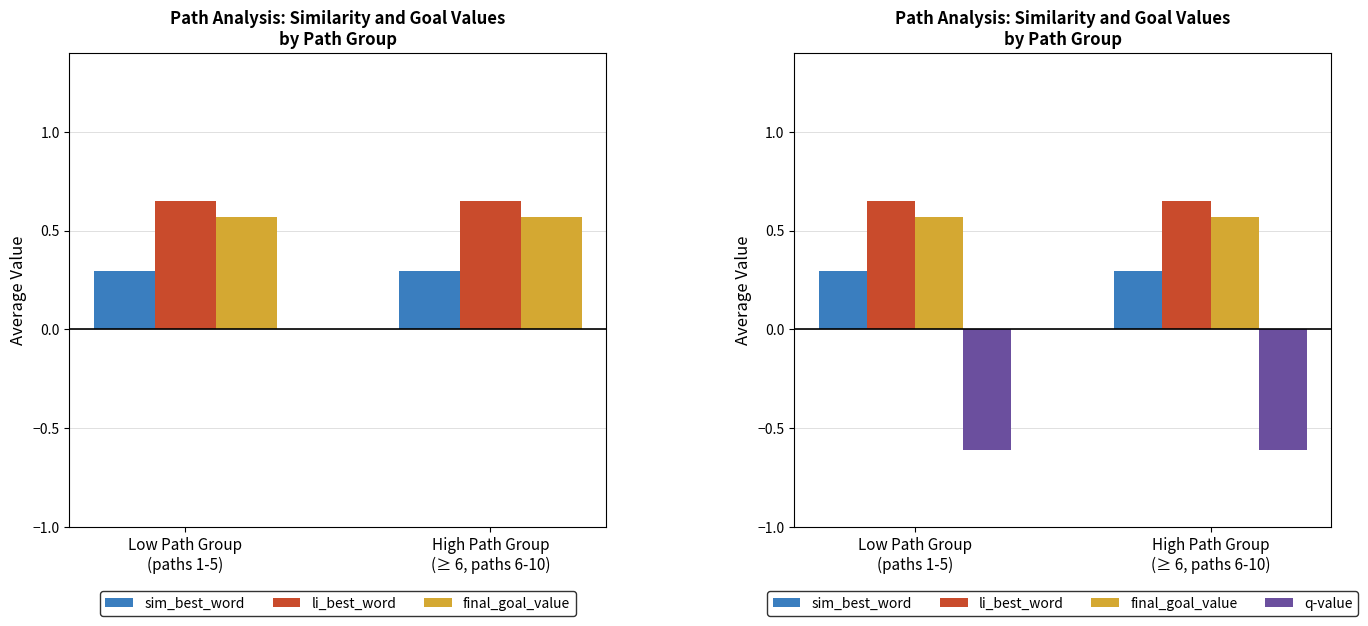

Between Low Path Group
(paths 1-5) and High Path Group
(≥ 6, paths 6-10), which is larger?

Low Path Group
(paths 1-5)